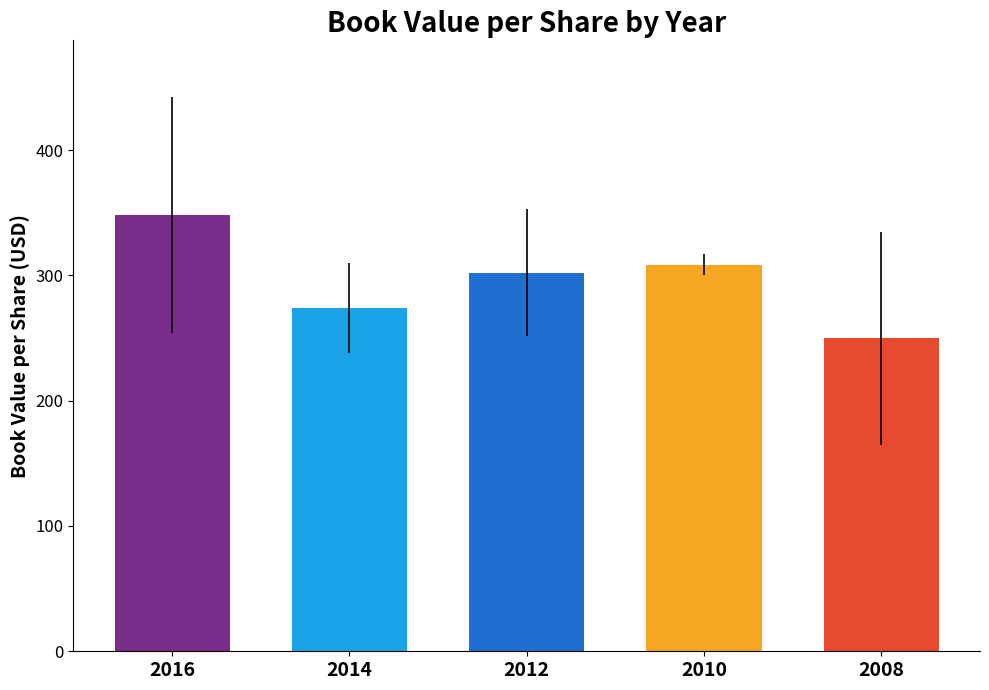

At which category does the chart reach its peak across all series?

2016